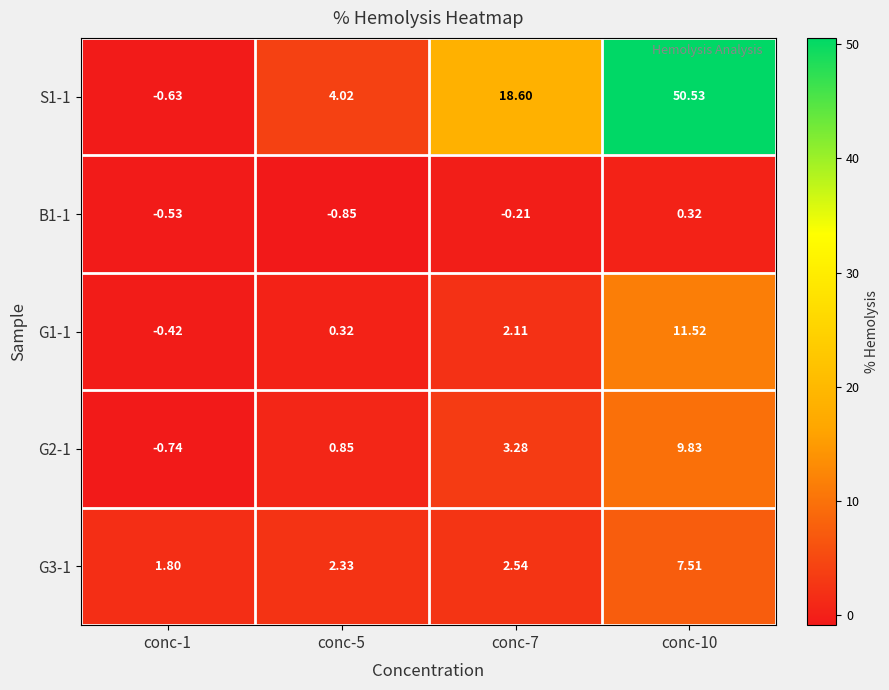

Is the value of S1-1 at conc-7 greater than the value of G2-1 at conc-7?

Yes